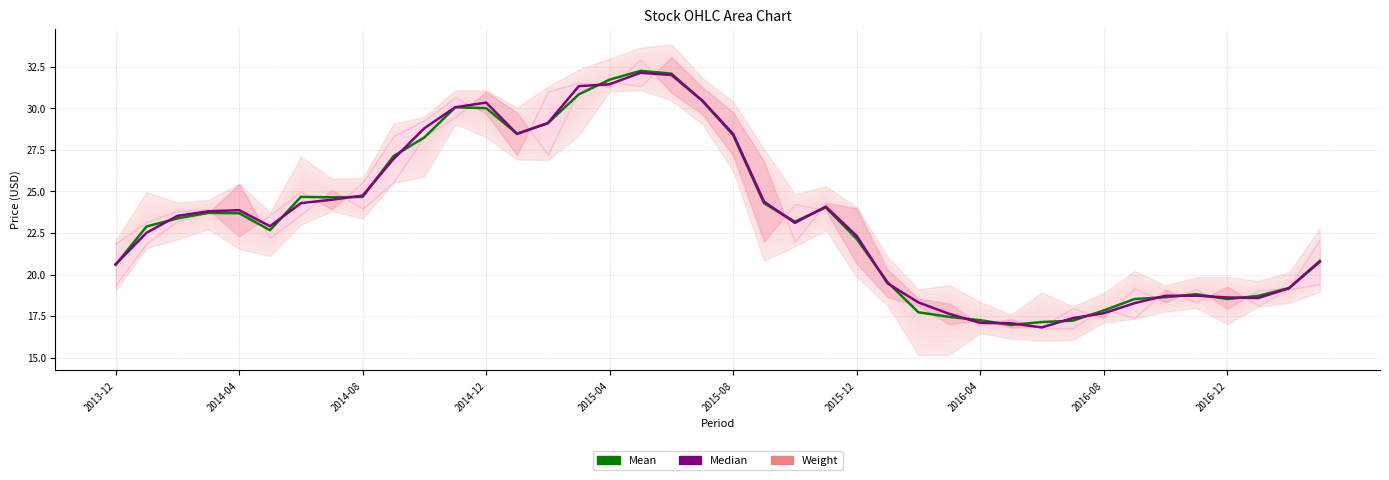

The value of Median at 23 is 24.1. True or false?

True